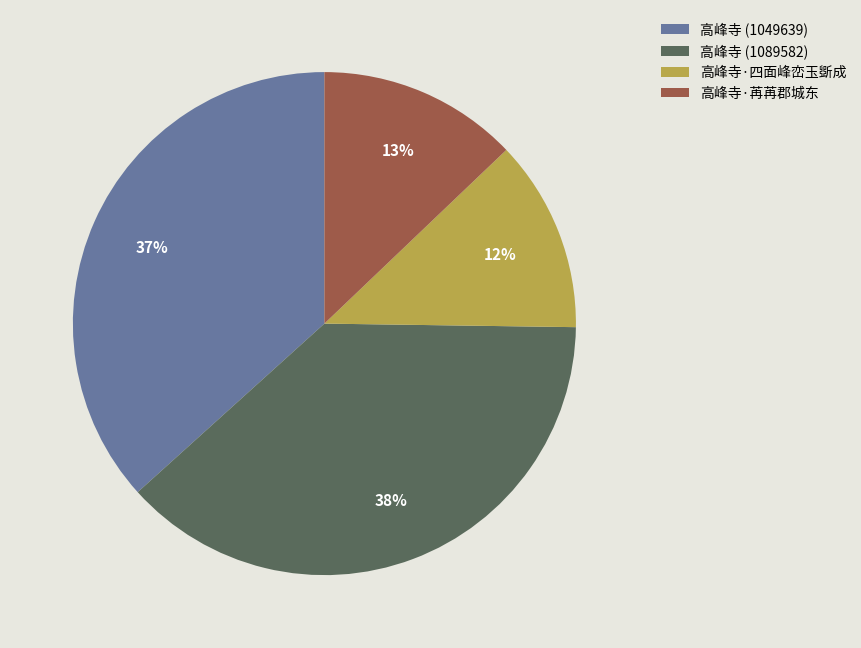

Between 高峰寺·四面峰峦玉斲成 and 高峰寺 (1049639), which is larger?

高峰寺 (1049639)